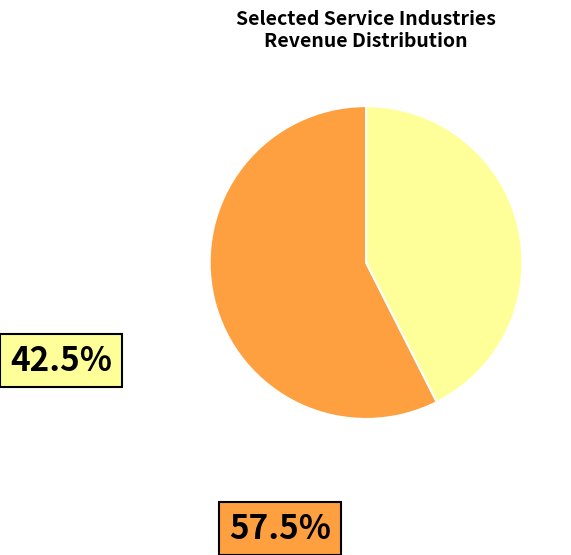

Does any single category account for the majority?

Yes